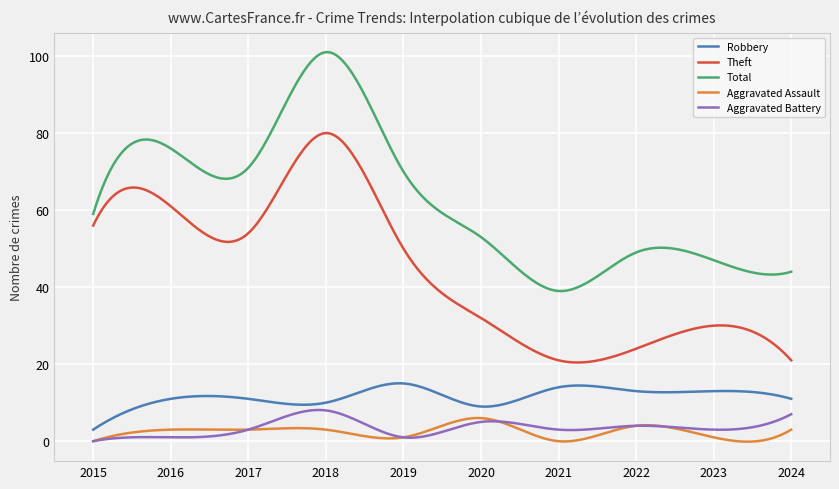

Which series has the largest total across all categories?

Total